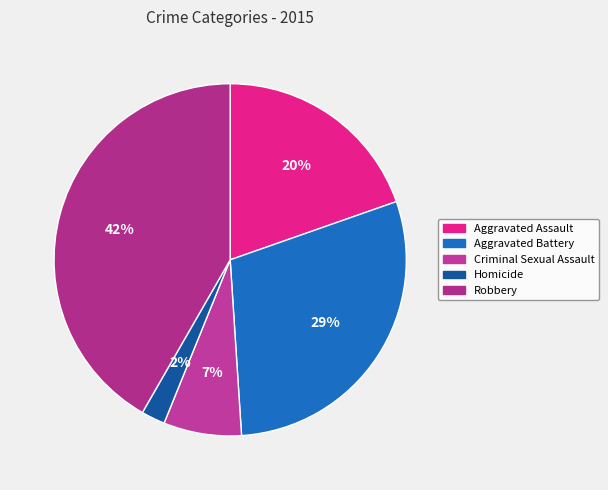

How many slices are in this pie chart?

5